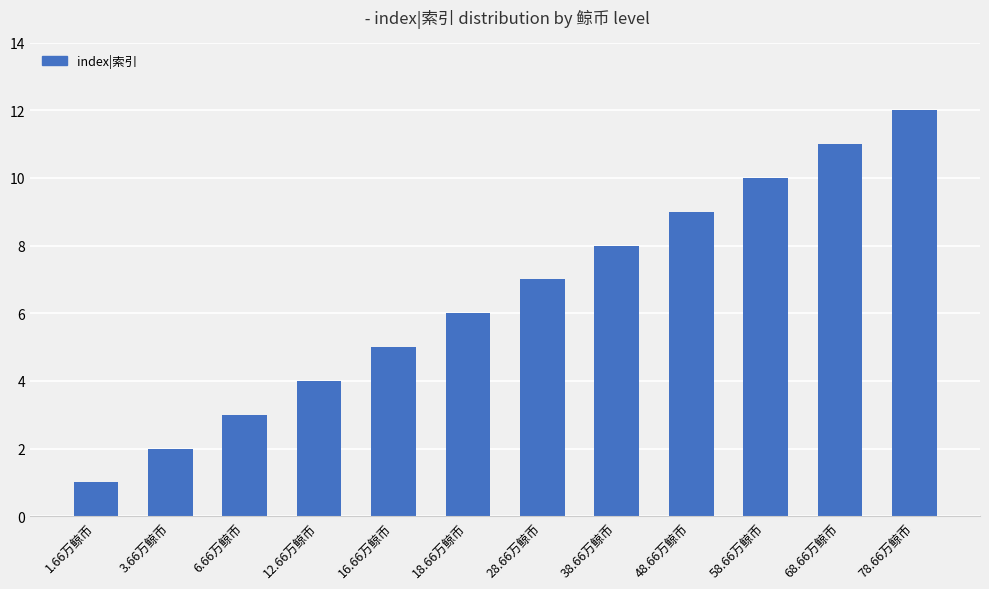

Which label corresponds to the smallest value in the chart?

1.66万鲸币